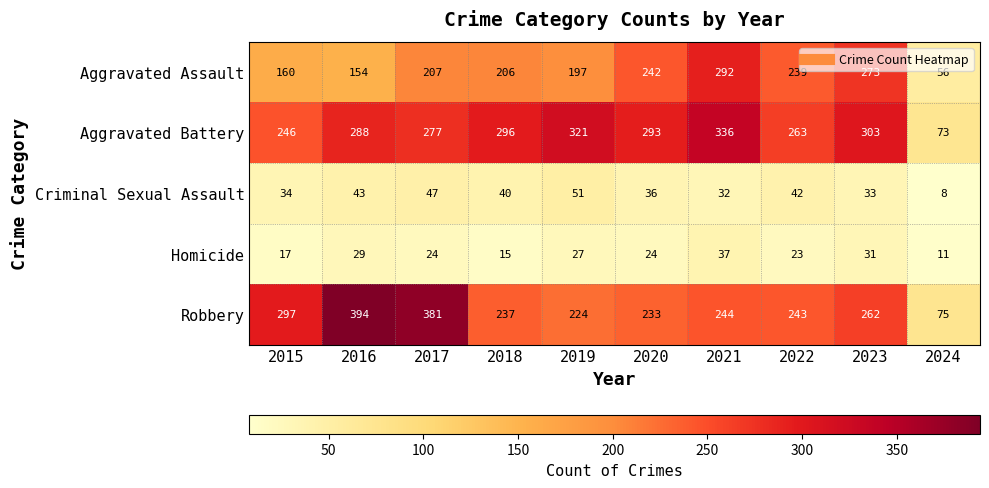

What is the difference between the Aggravated Battery values at 2018 and 2020?

3